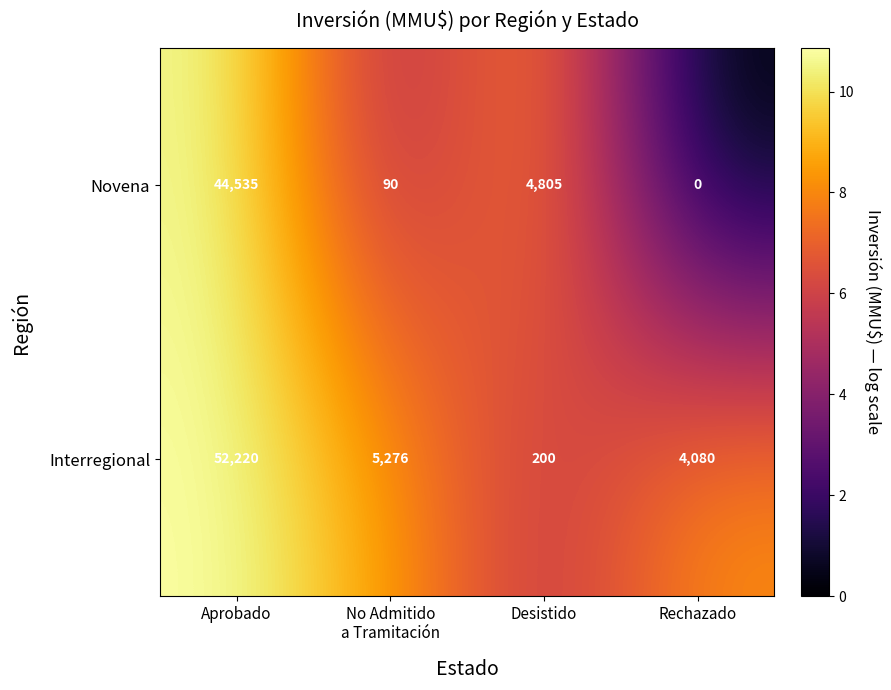

At Rechazado, list the series in order from largest to smallest.

Interregional, Novena